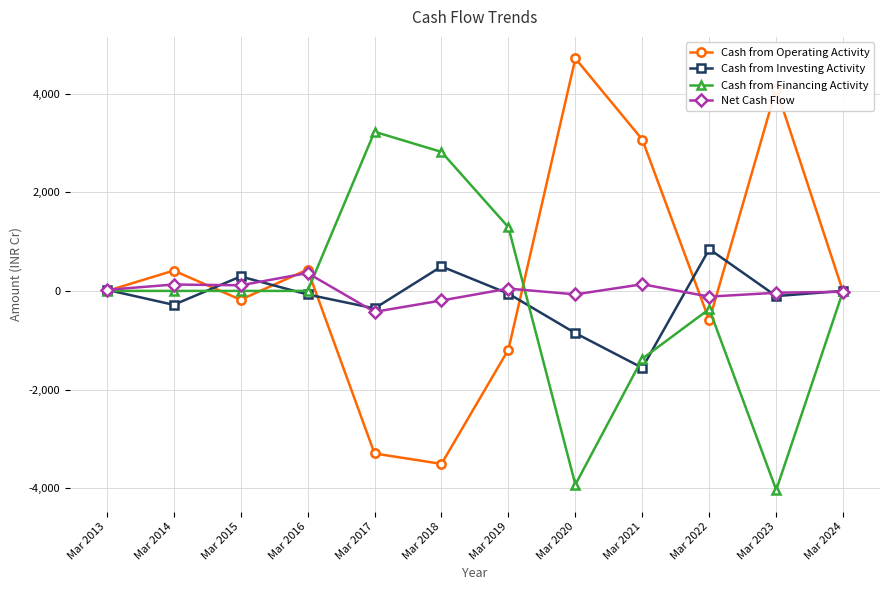

How many values in the Cash from Financing Activity series are below 0?

4